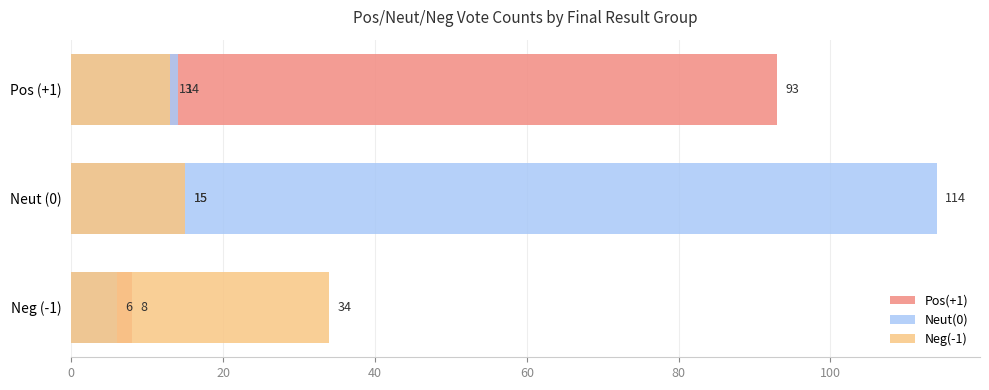

Is the value of Neut(0) at Neut (0) greater than the value of Pos(+1) at Pos (+1)?

Yes